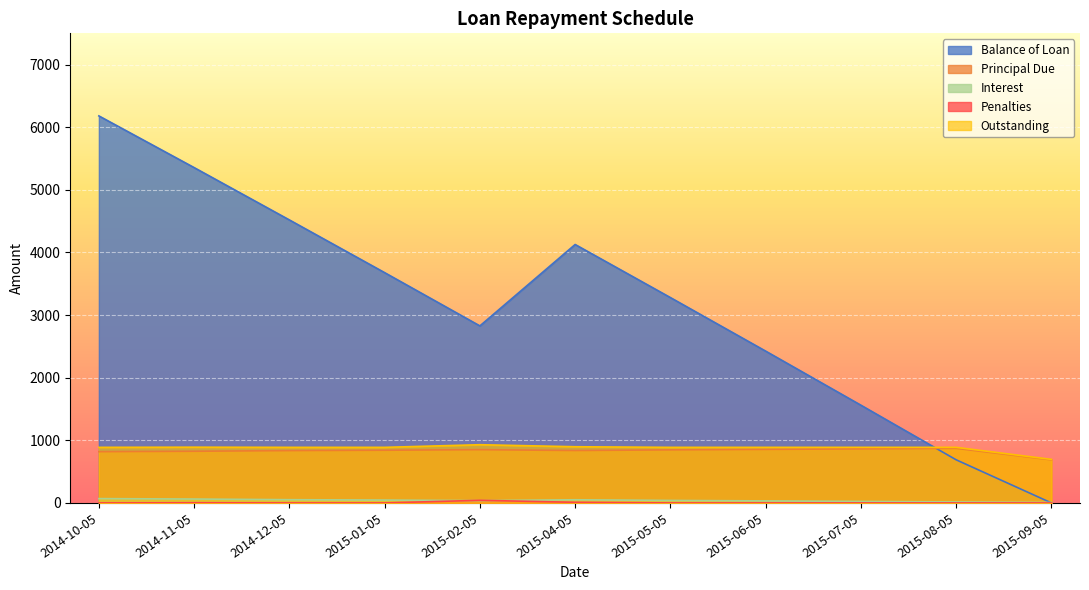

At which category is the sum across all series the highest?

2014-10-05